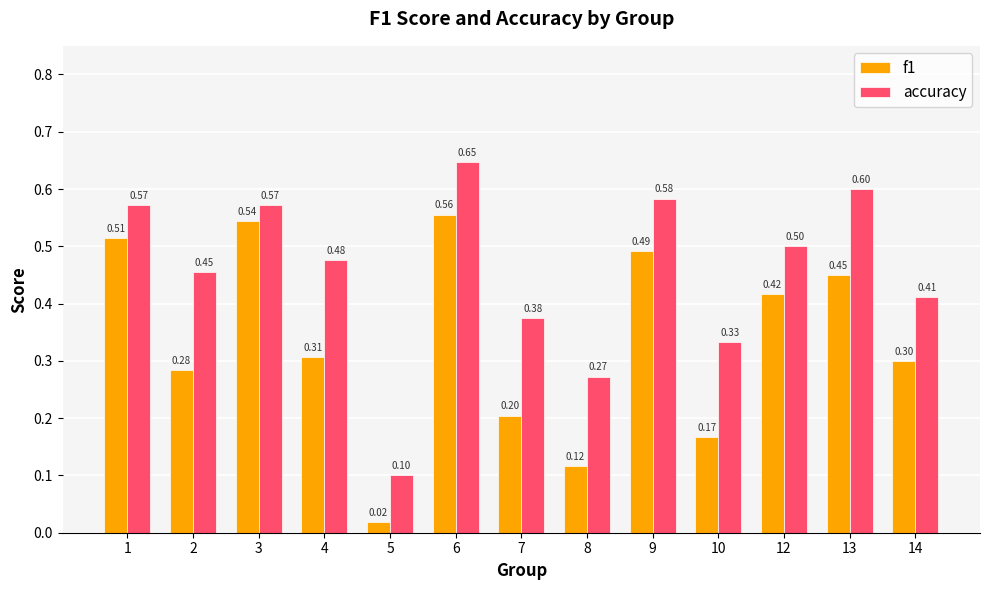

What is the total value across all series at 6?

1.2